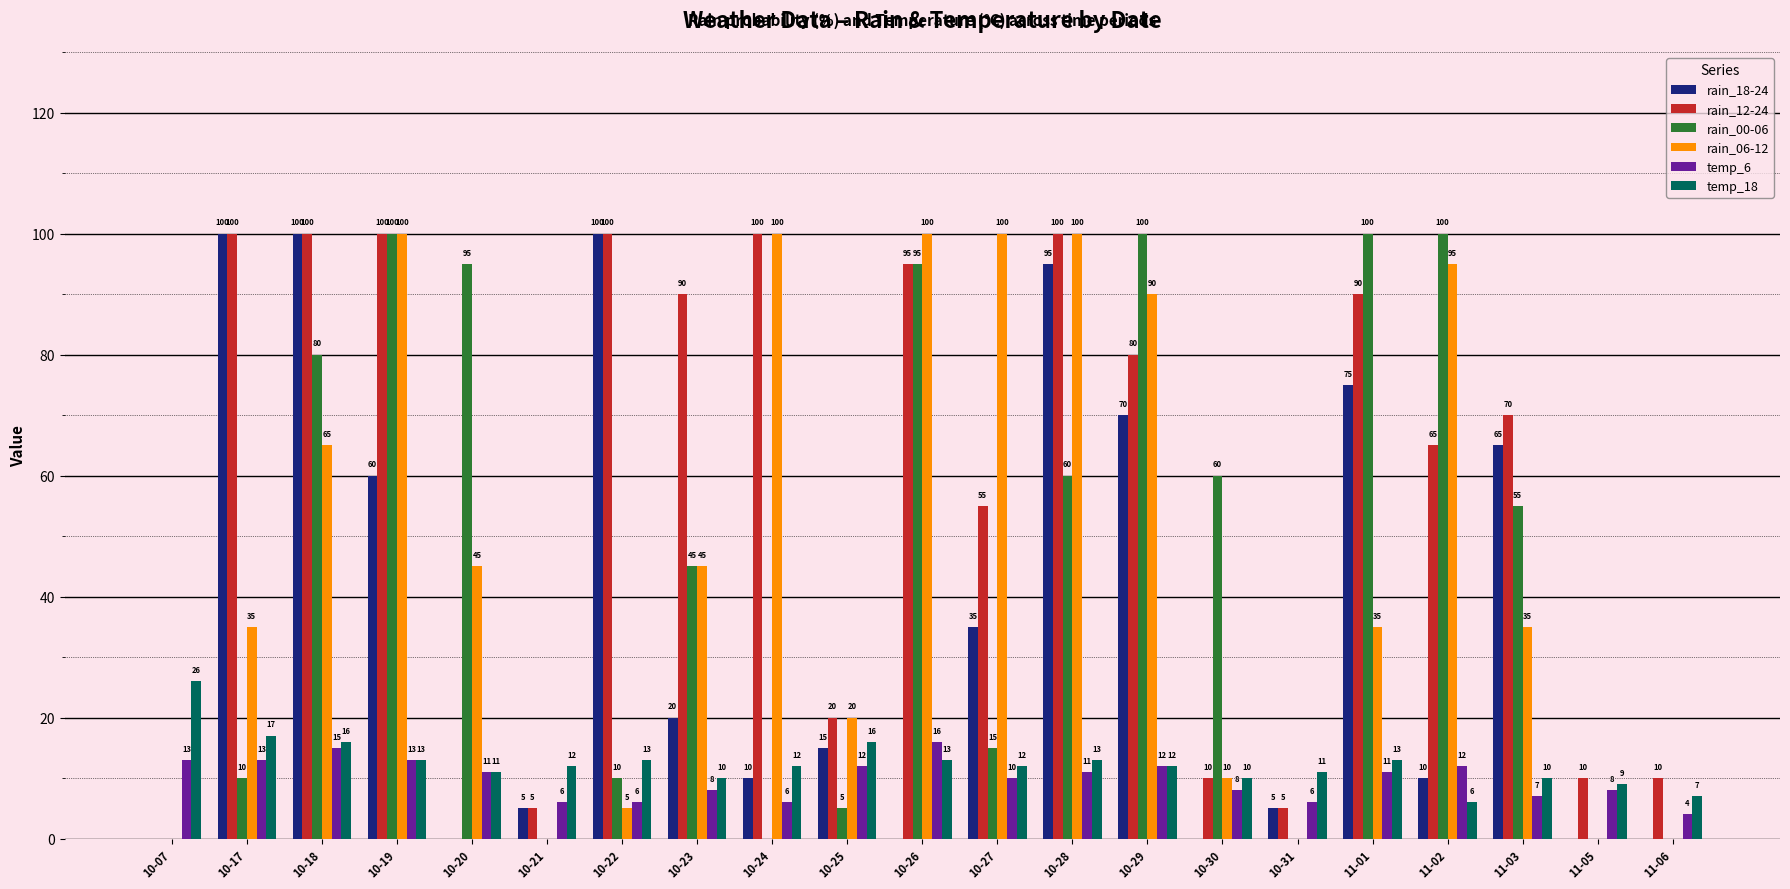

Where is rain_18-24 nearest to the value 50?

10-19